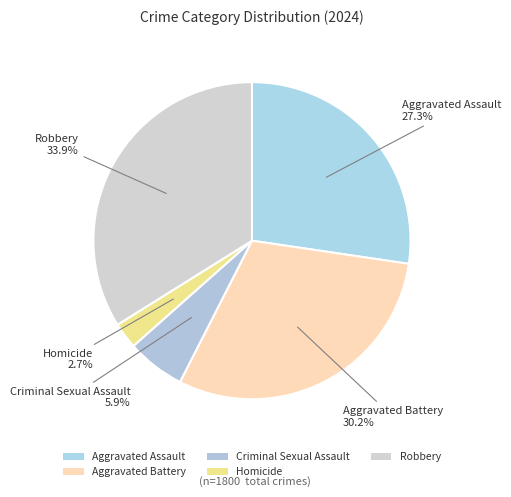

Is Criminal Sexual Assault the majority of the pie?

No